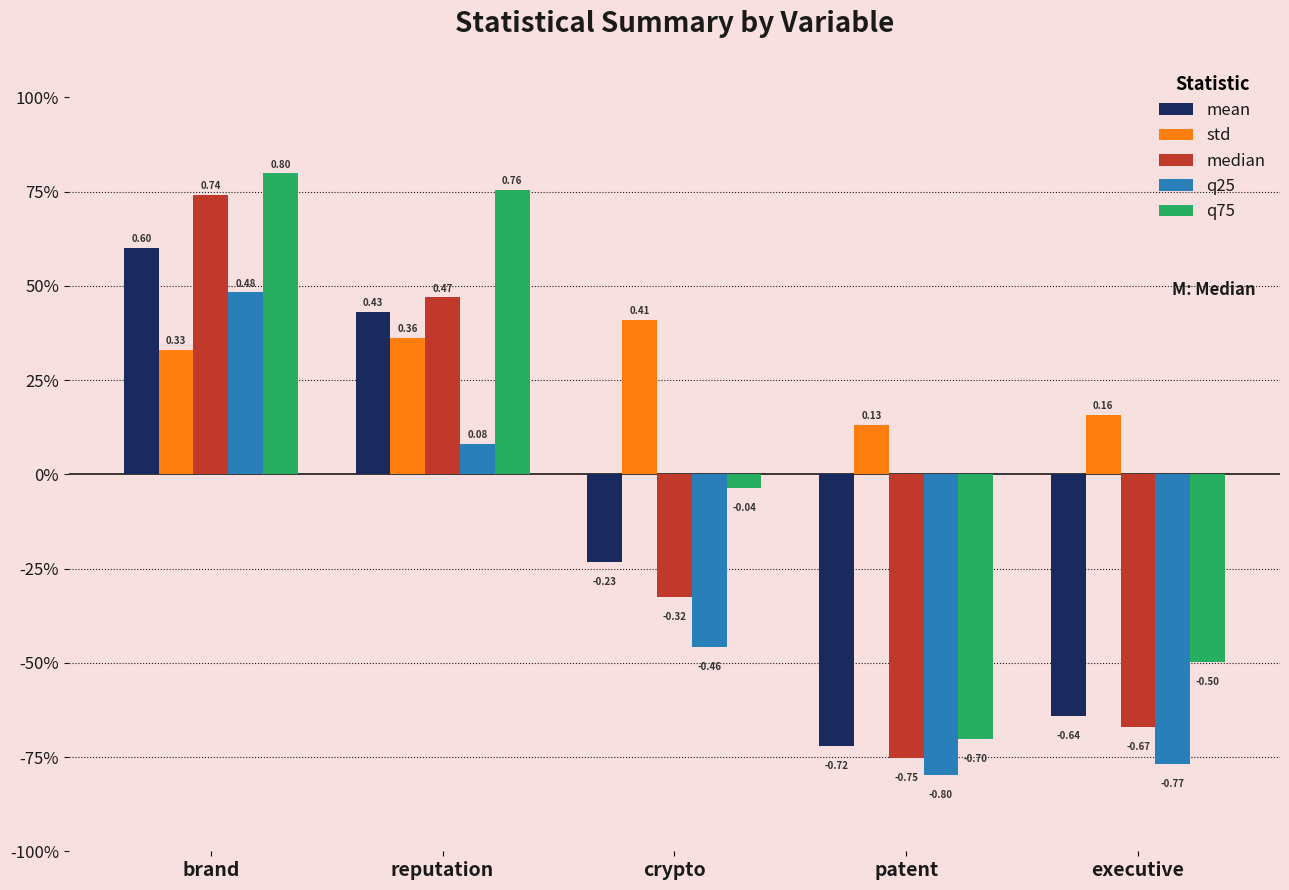

What is the label of the 1st bar from the left?

brand